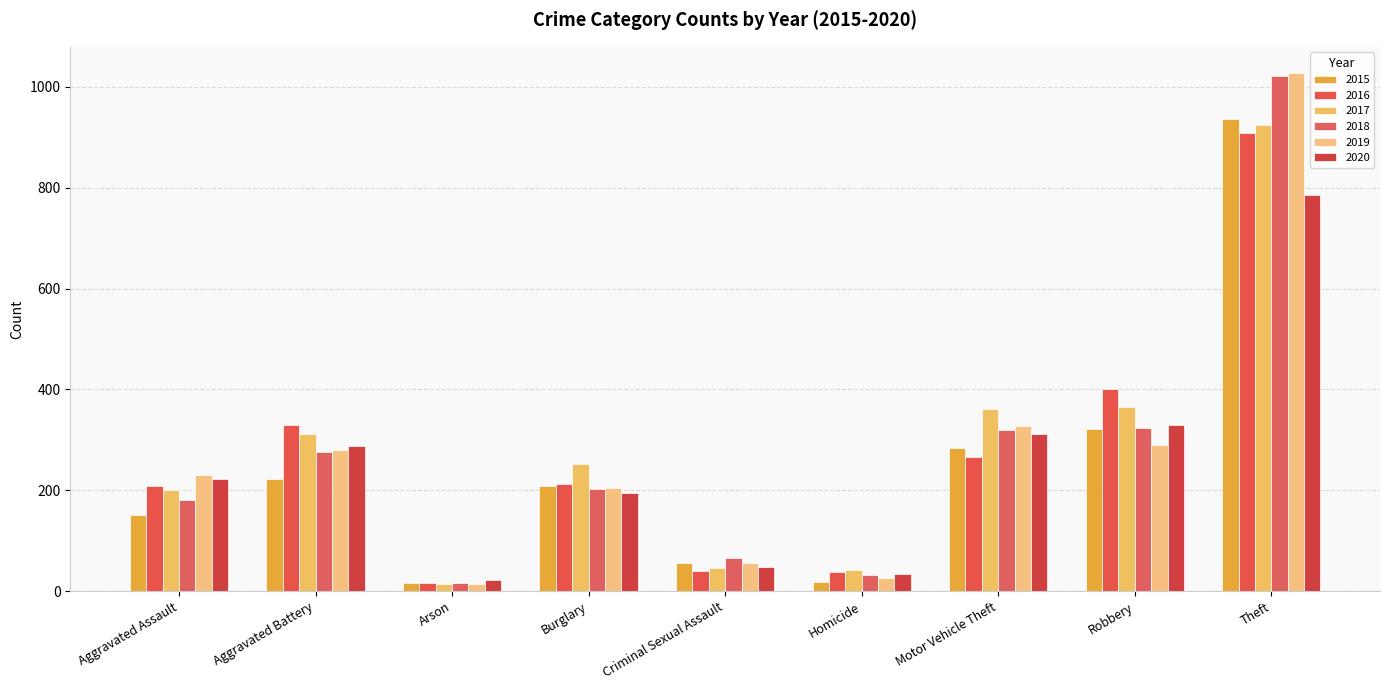

Which label corresponds to the largest value in the chart?

Theft